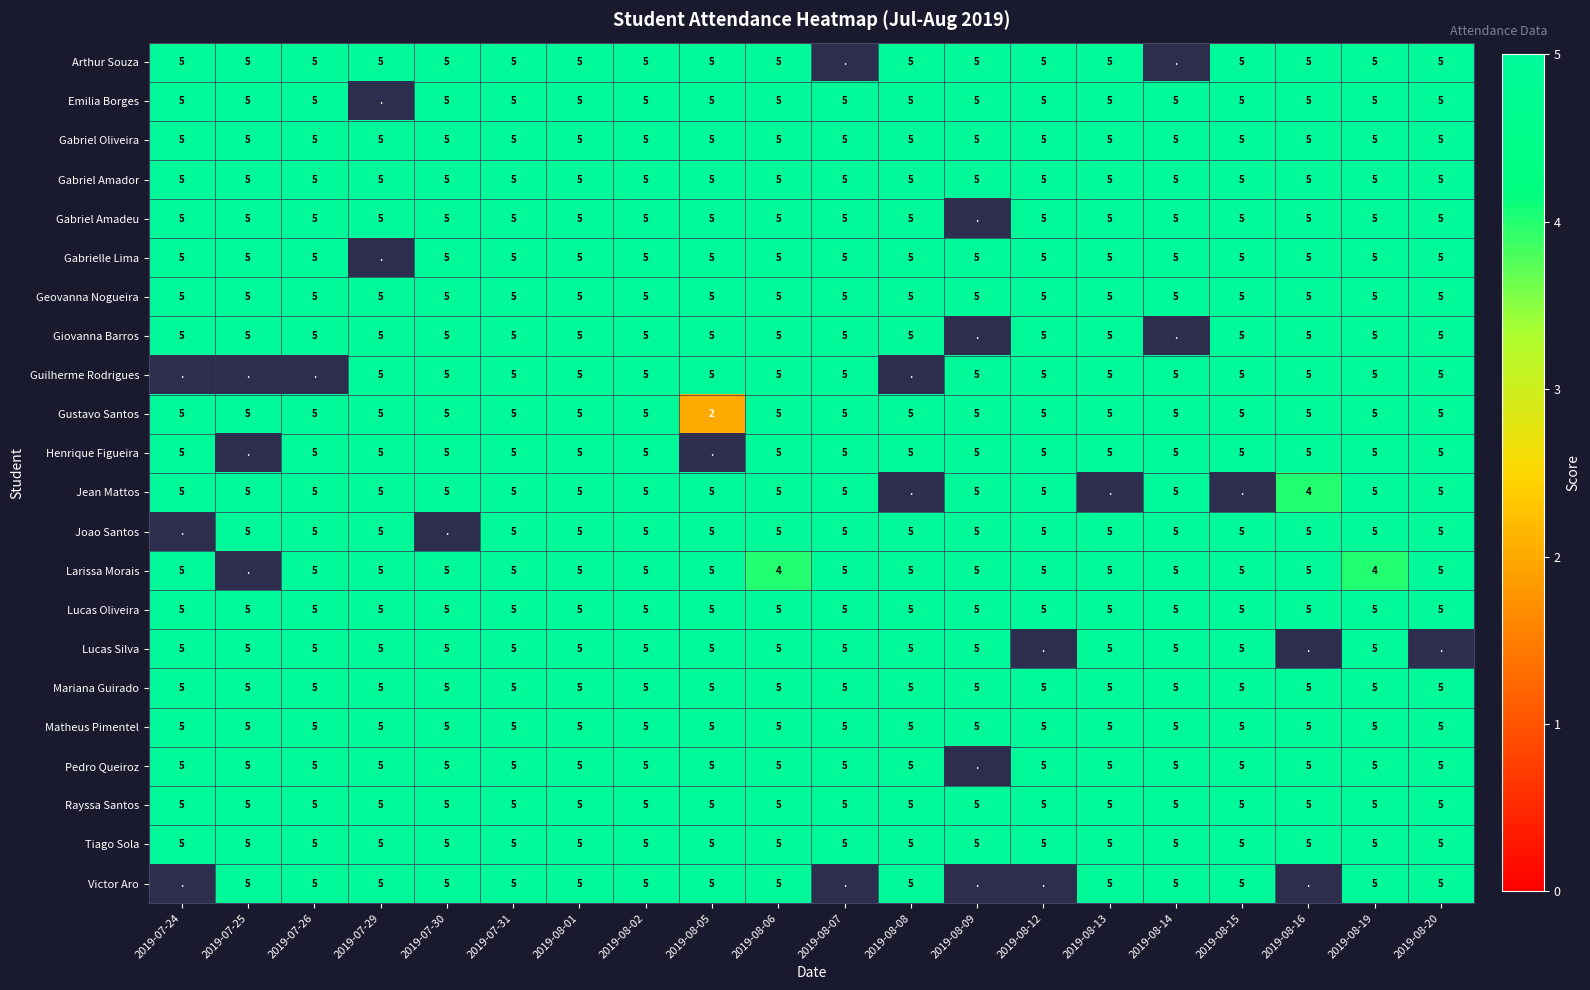

The value of Henrique Figueira at 2019-08-12 is 5. True or false?

True